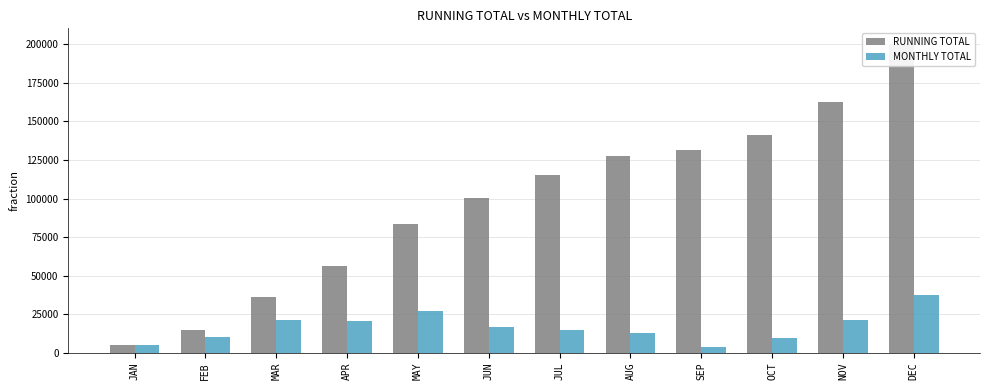

Is it true that MONTHLY TOTAL equals 14774.6 at JUL?

True